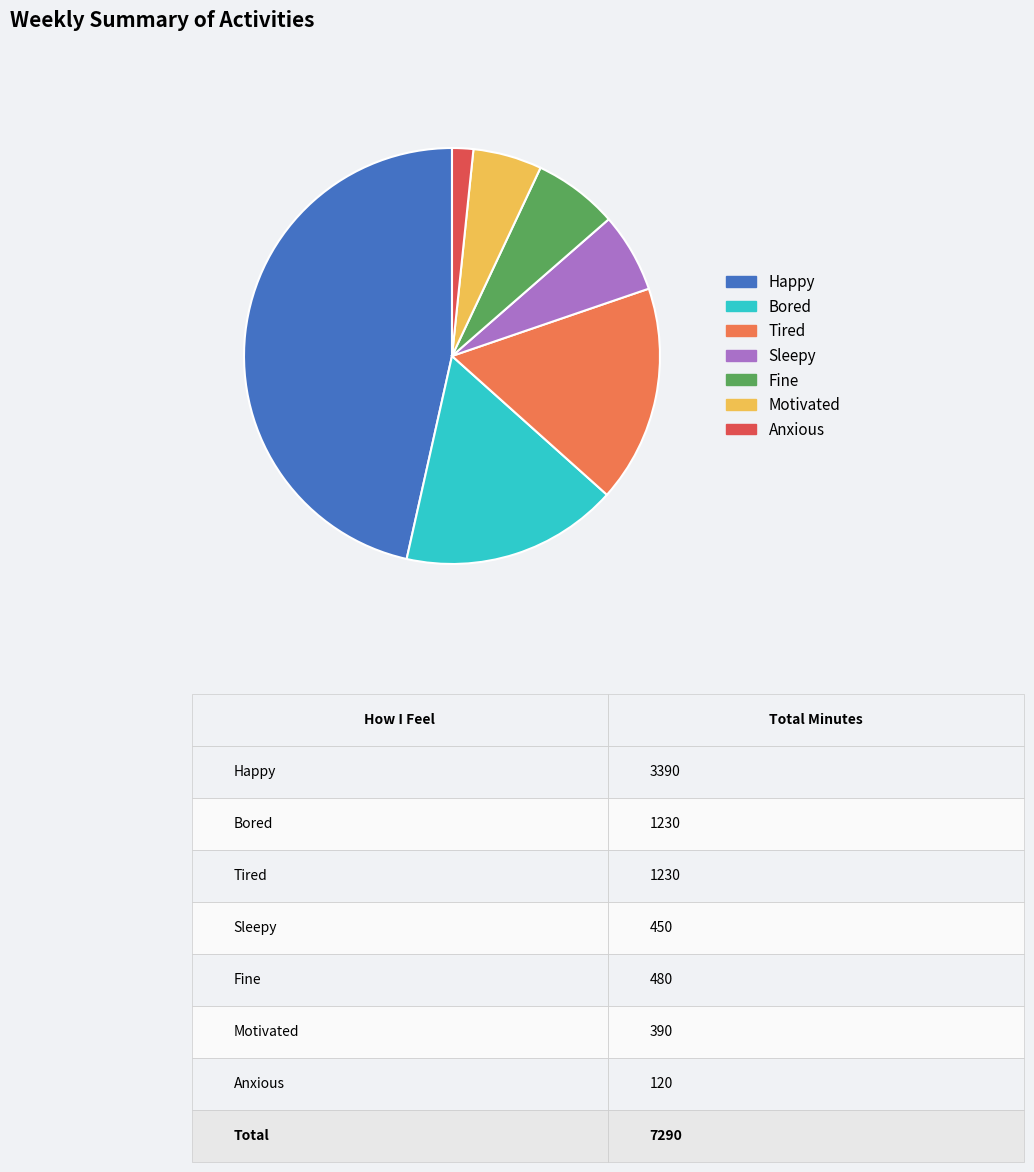

Does Motivated represent more than half of the total?

No